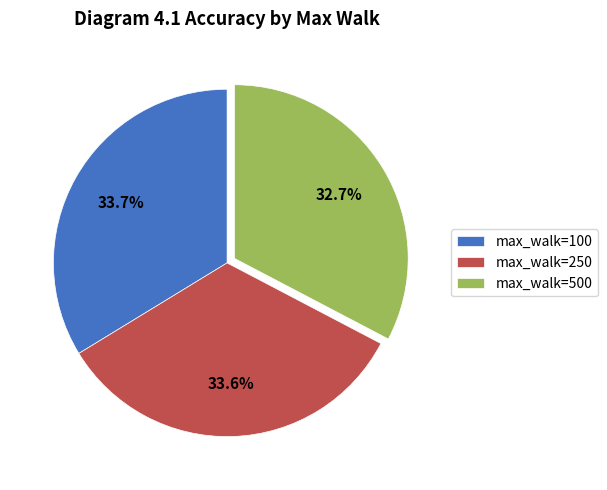

To the nearest percent, what is the difference between the largest and smallest slice percentages?

1%